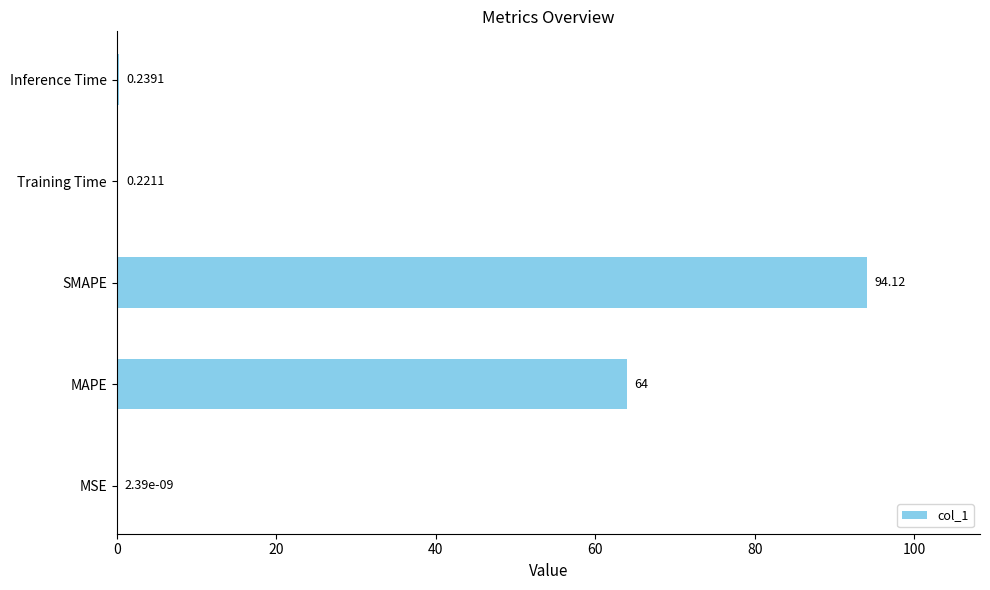

What is the change in value from MSE to Inference Time?

+0.2